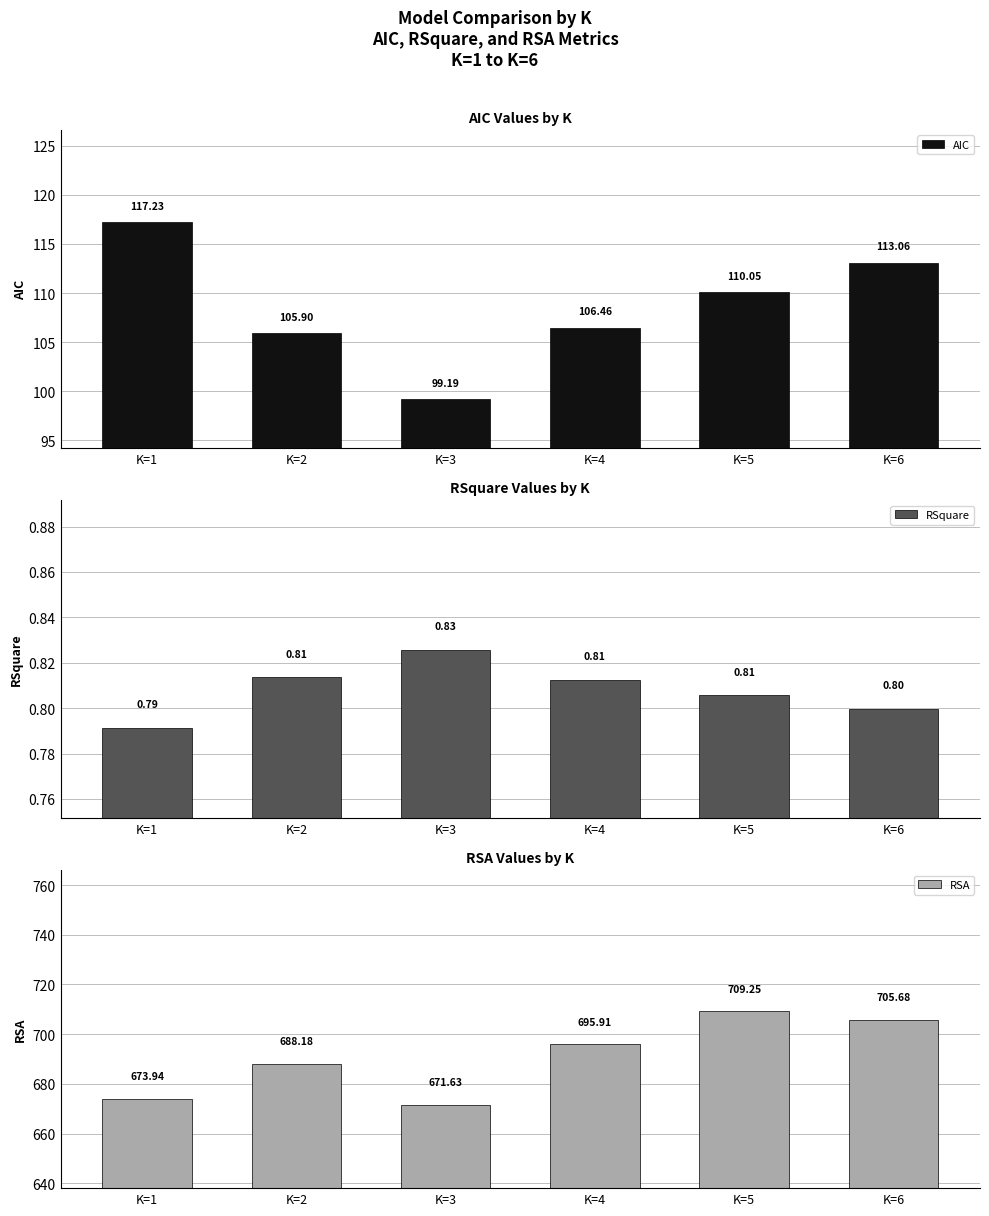

Reading left to right, what are all the values shown in this chart?

AIC: 117.2	105.9	99.2	106.5	110.1	113.1
RSquare: 0.8	0.8	0.8	0.8	0.8	0.8
RSA: 673.9	688.2	671.6	695.9	709.2	705.7